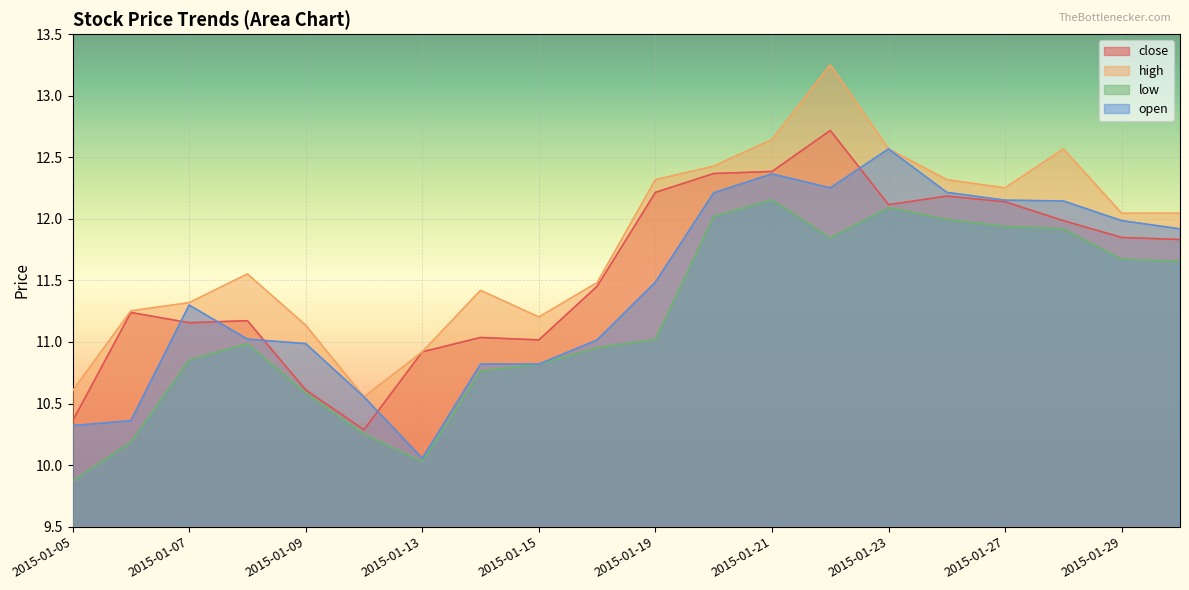

Is it true that high equals 5.9 at 2015-01-06?

False